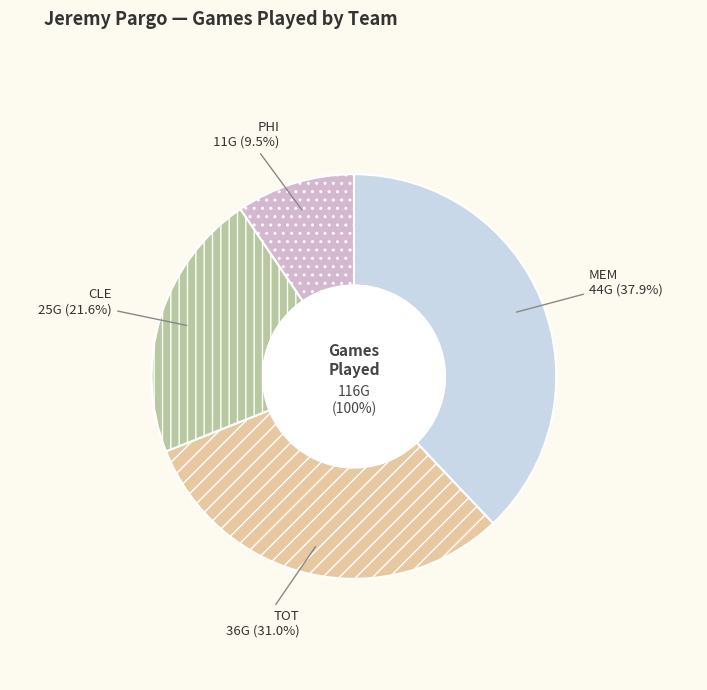

Is it true that TOT is 39% of the pie?

False